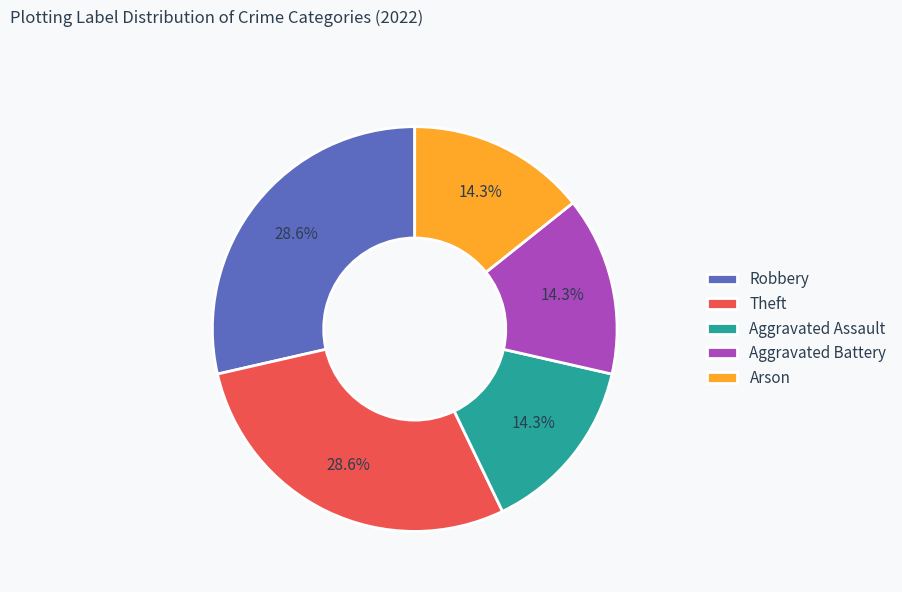

The Theft slice represents 20% of the pie. True or false?

False